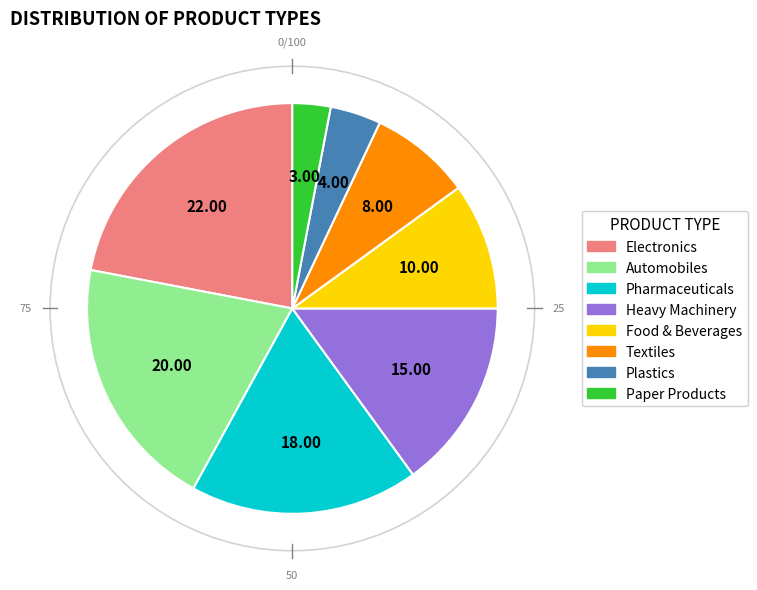

How many segments does this pie chart have?

8